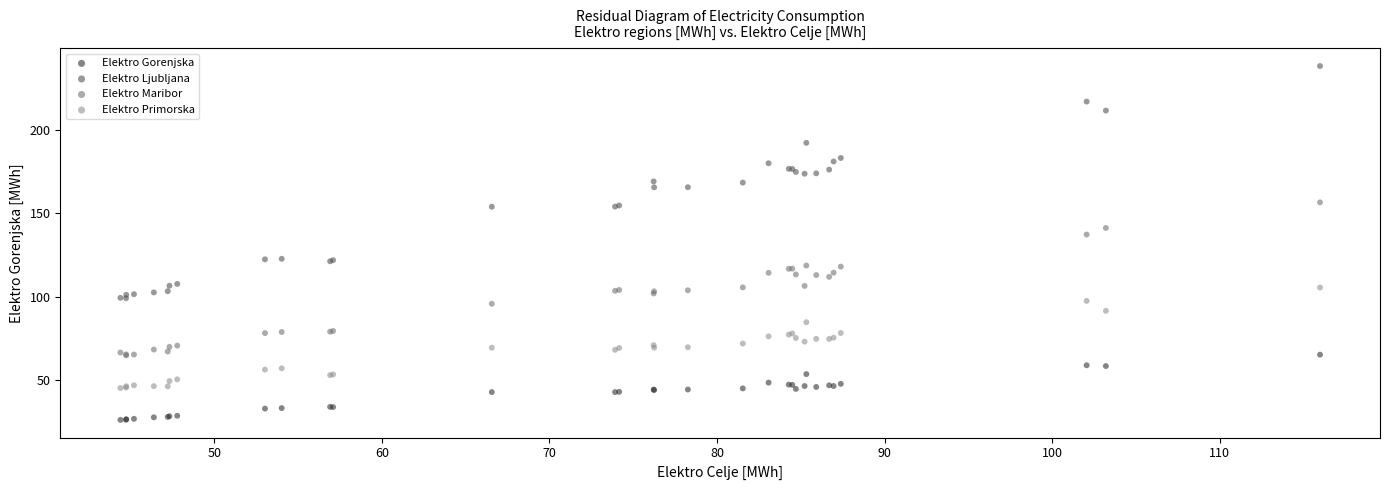

Across all series, what Y value is closest to 132?

137.3